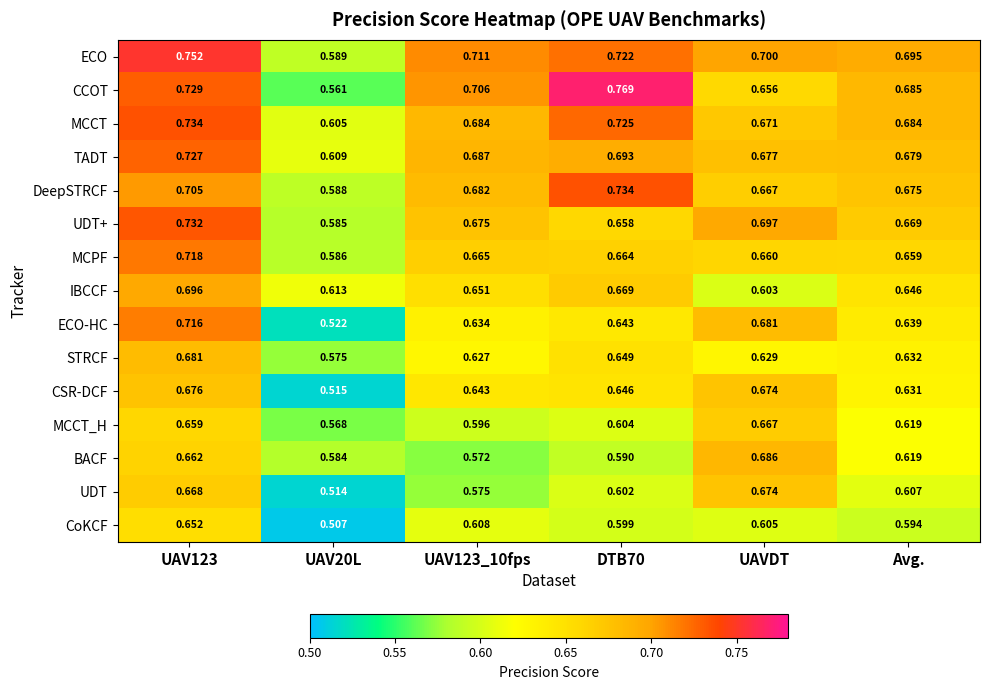

Rank the series at UAV123_10fps from highest to lowest value.

ECO, CCOT, TADT, MCCT, DeepSTRCF, UDT+, MCPF, IBCCF, CSR-DCF, ECO-HC, STRCF, CoKCF, MCCT_H, UDT, BACF